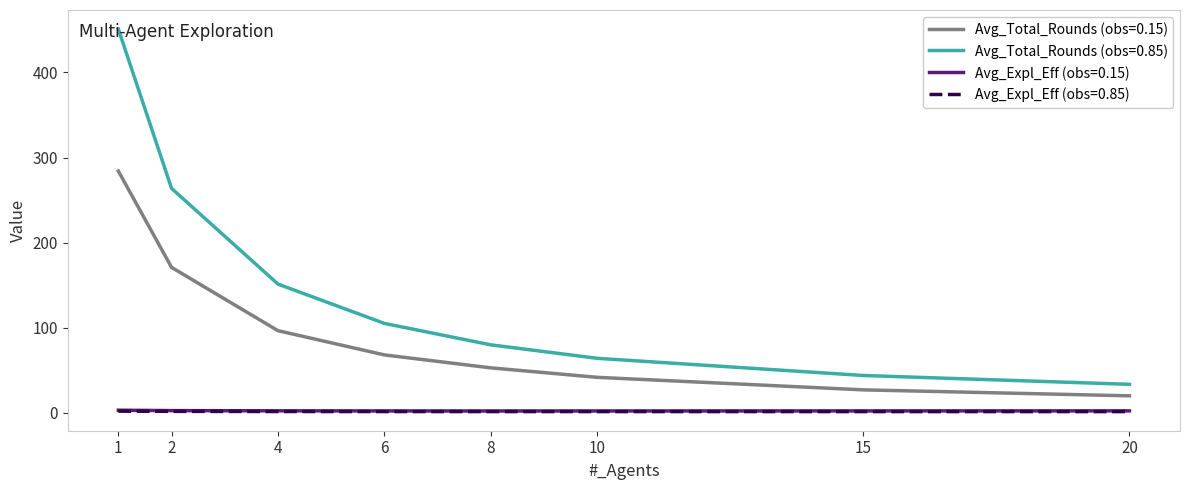

The value of Avg_Total_Rounds (obs=0.85) at 10 is 29.0. True or false?

False